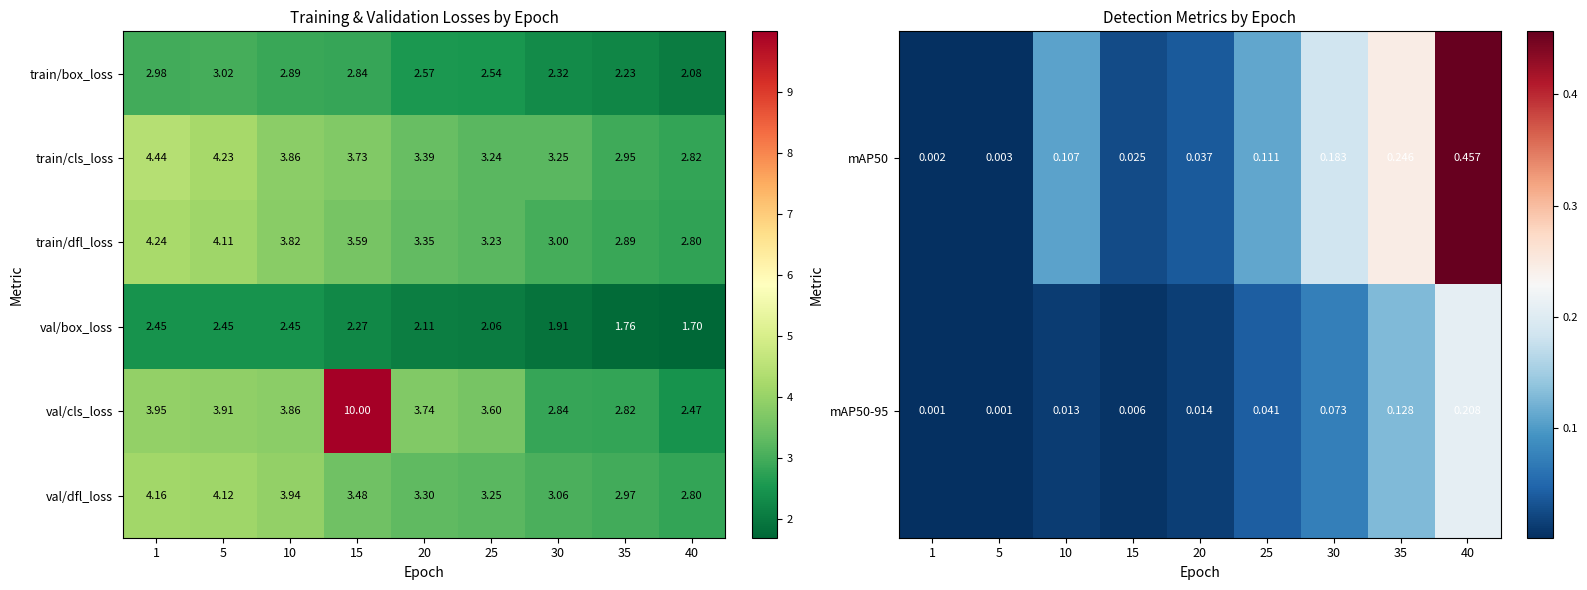

Is the value of train/cls_loss at 30 greater than the value of val/cls_loss at 35?

Yes